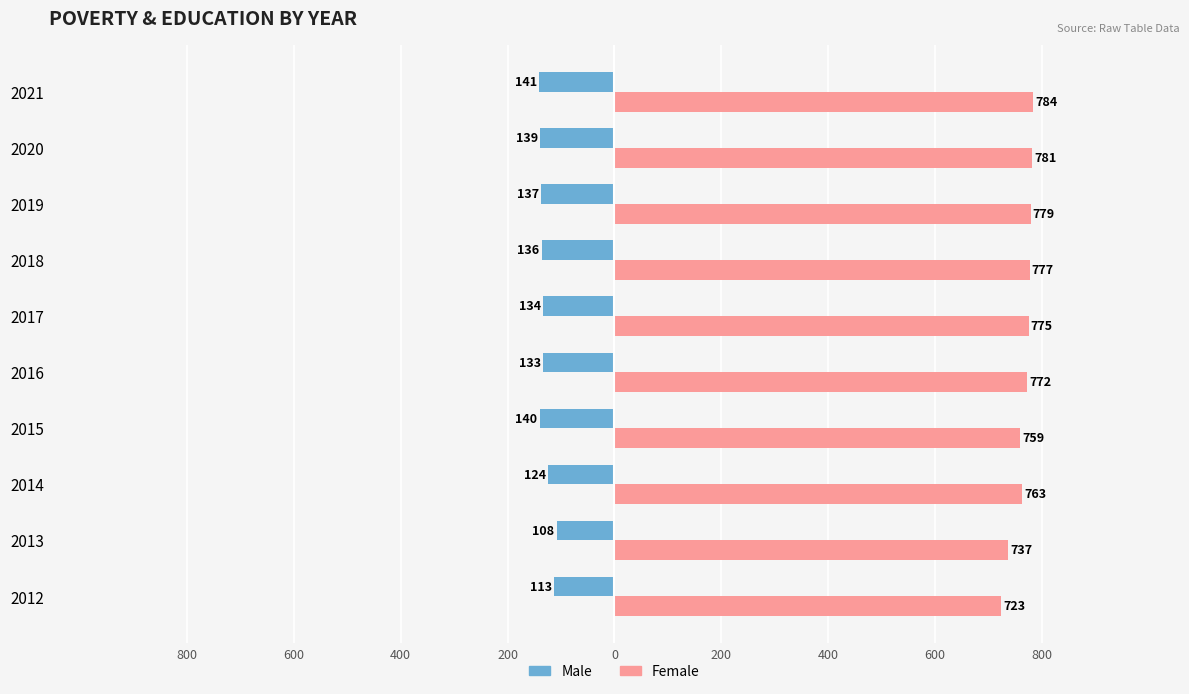

What are all the series names shown in the legend?

Male, Female